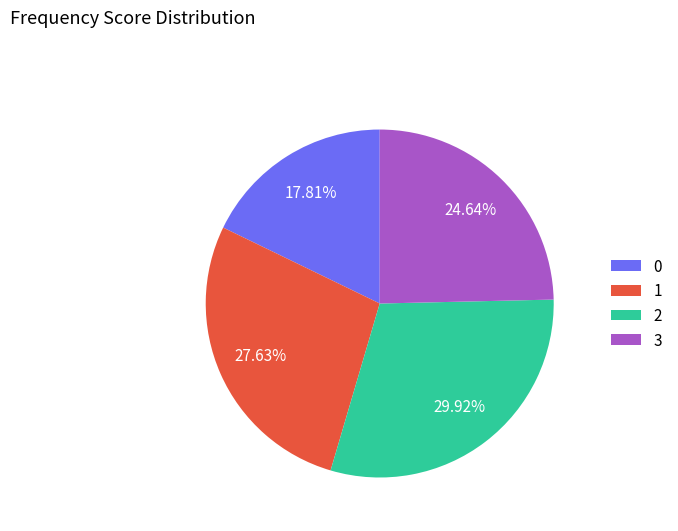

To the nearest percent, what percentage of the pie is 3?

25%